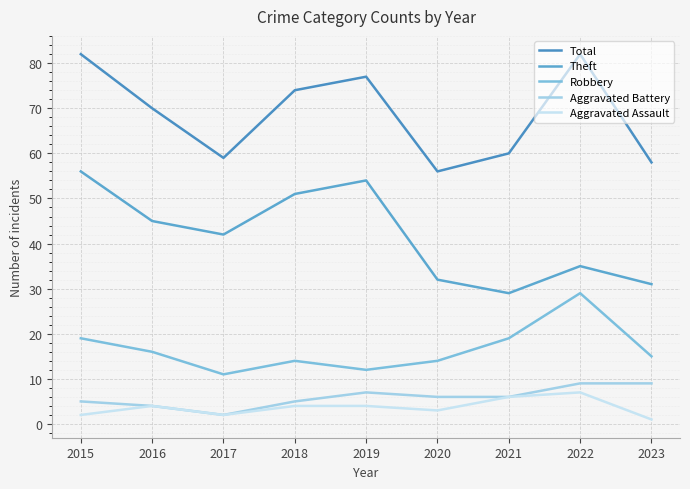

The Theft series shows 70 at 2019. True or false?

False